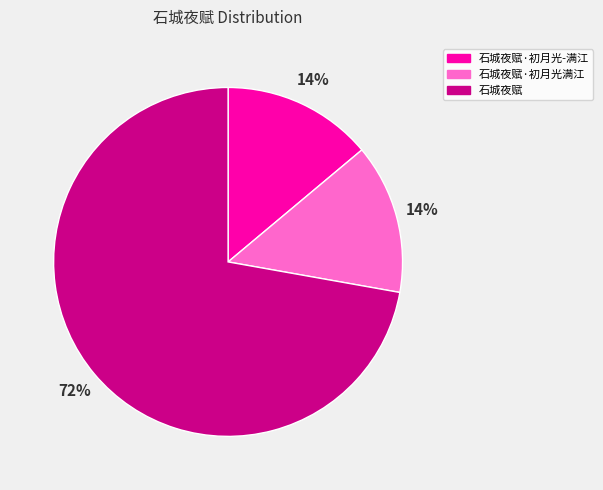

What is the ratio of the value at 石城夜赋·初月光-满江 to the value at 石城夜赋?

0.2